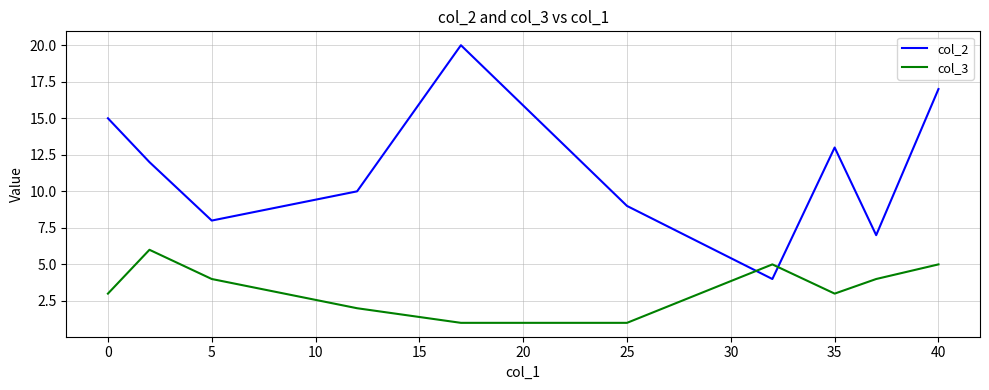

Which series has the largest range (max minus min)?

col_2